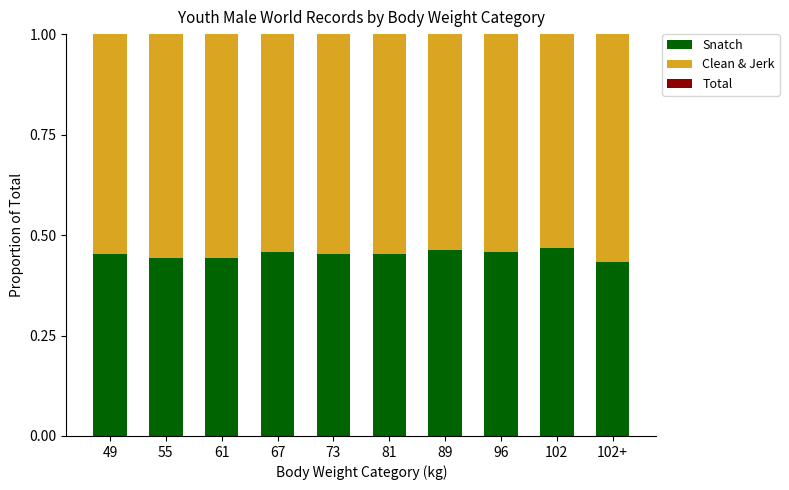

Is it true that Clean & Jerk equals 0.5 at 89?

True